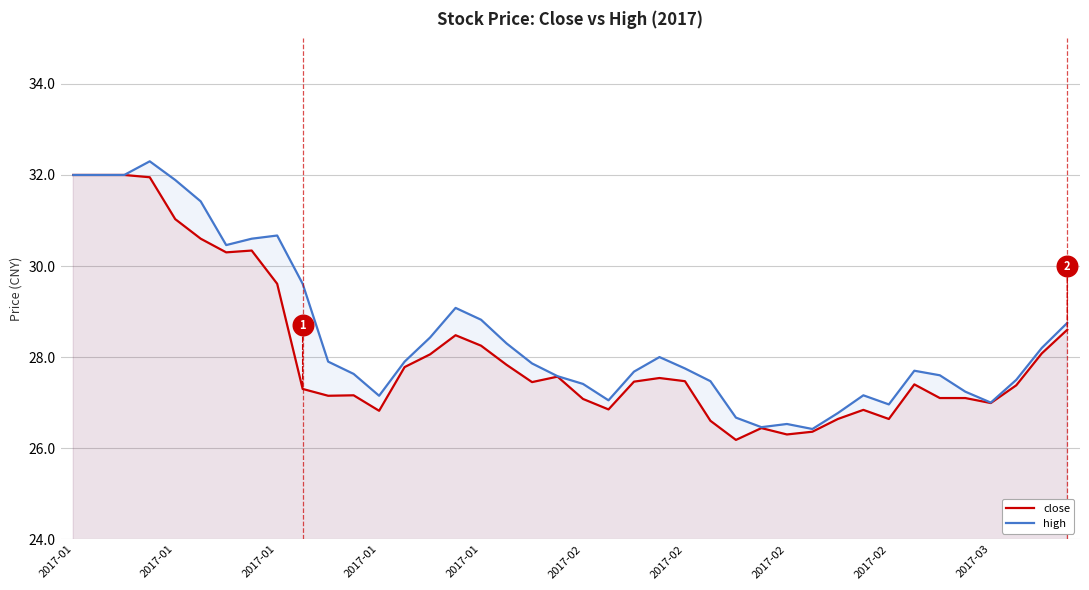

Which series reaches the maximum Y coordinate?

high